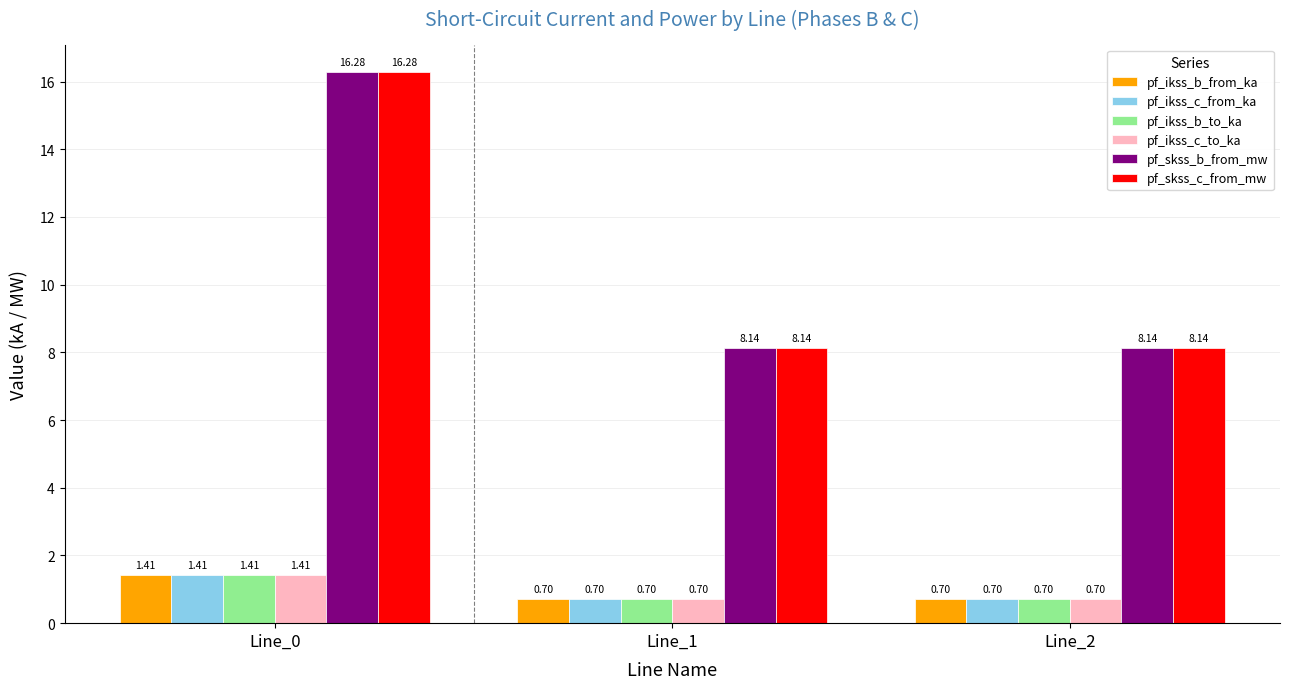

How many bars are there in each group?

6